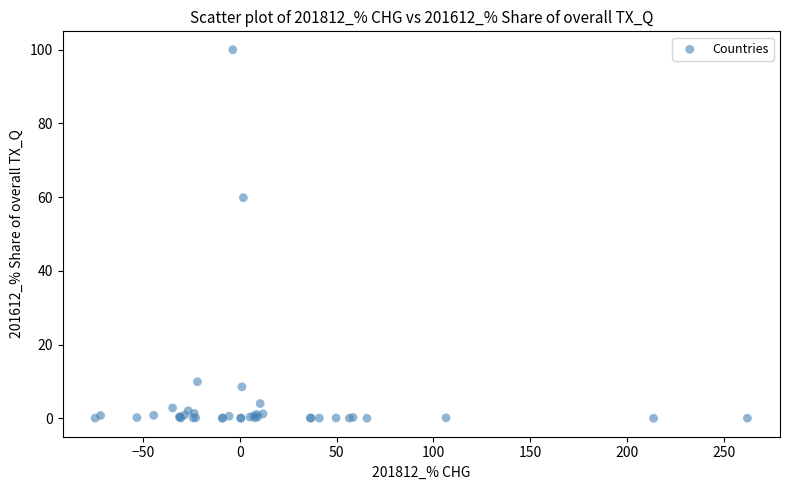

What Y value in the scatter plot is closest to 50?

59.9